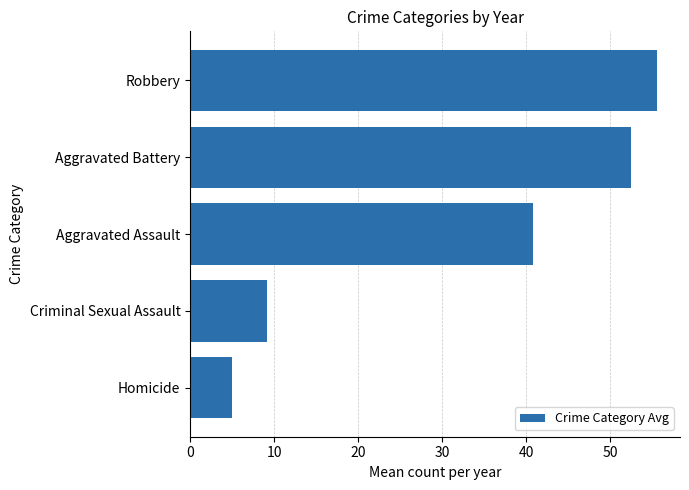

What is the greatest value displayed?

55.5